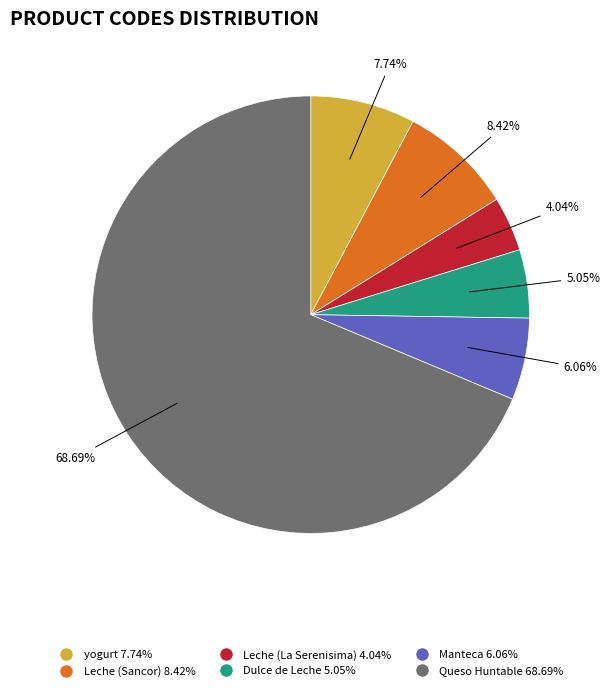

True or false: Dulce de Leche accounts for 1% of the total.

False